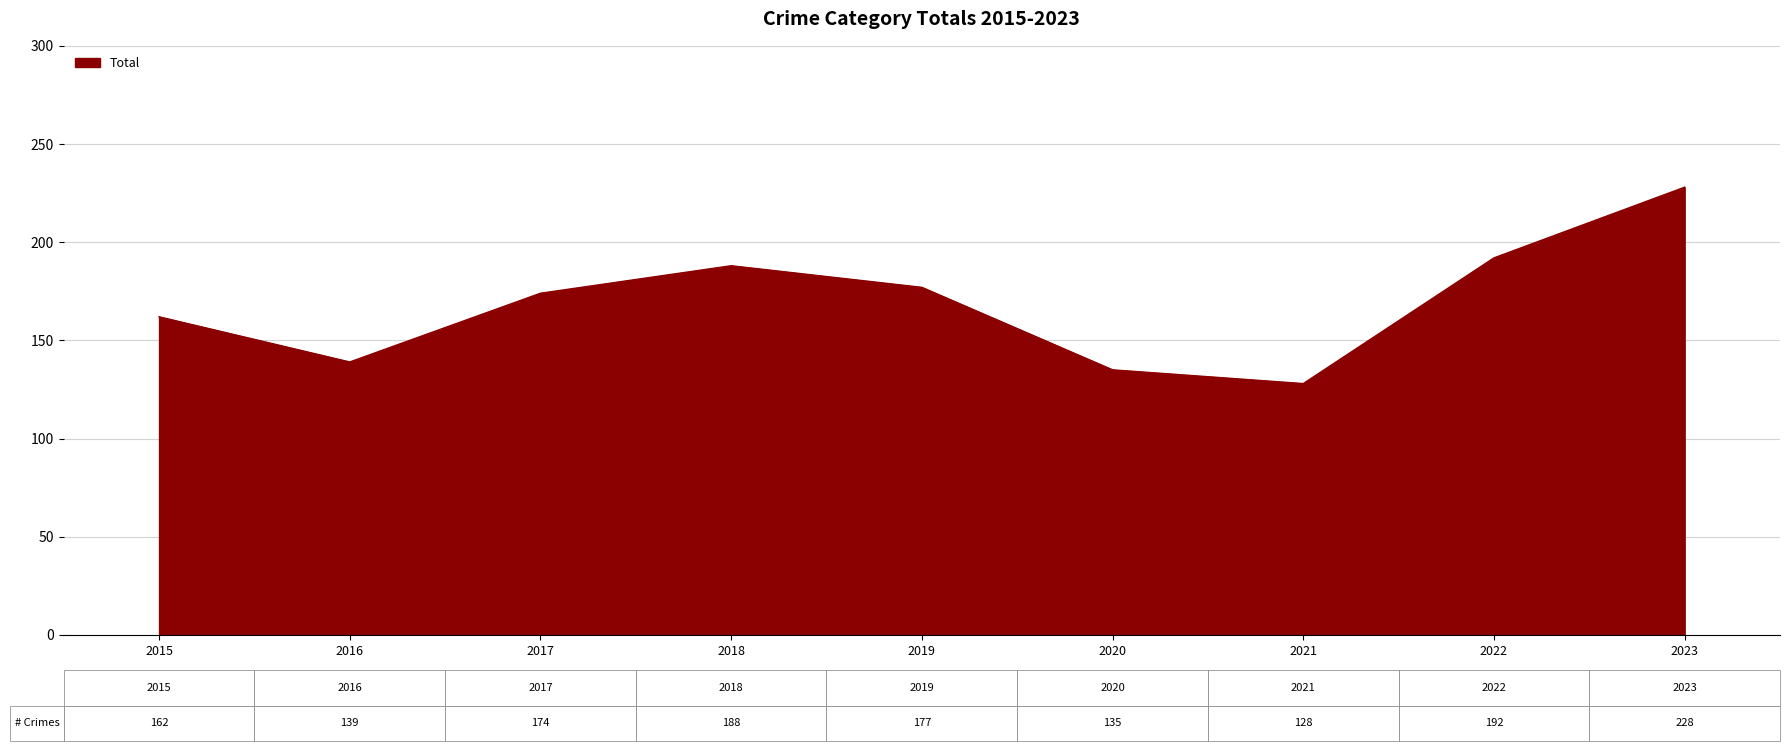

What is the change in value from 2021 to 2023?

+100